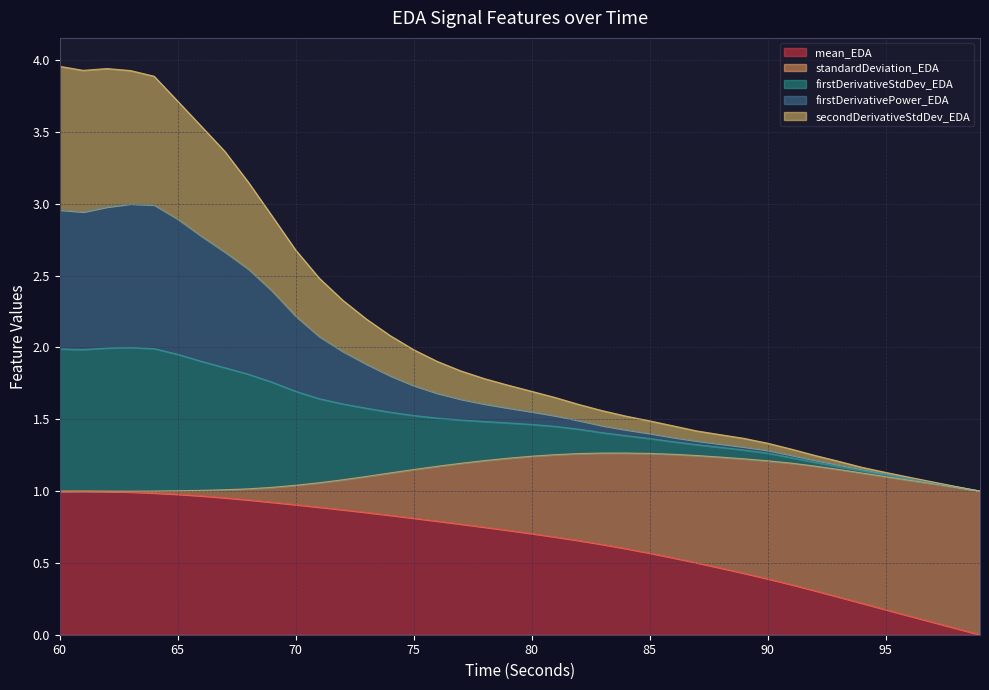

What is the sum of all mean_EDA values?

25.7